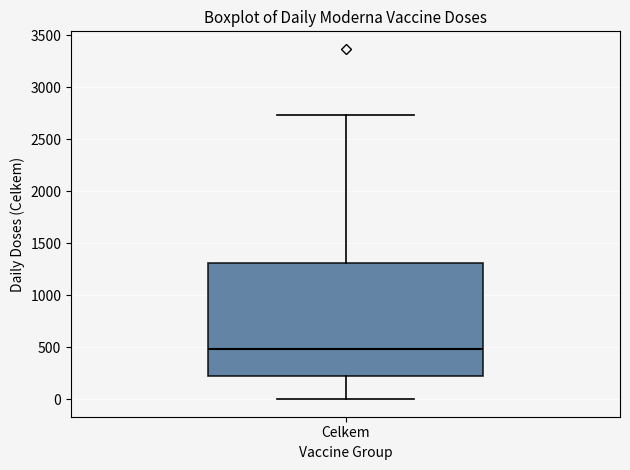

Read this box plot against the y-axis: the position of the median line, the range covered by the box, and the ends of both whiskers. The values are not printed on the chart, so give them approximately, as read against the axis.

median 500, box 200 to 1300, whiskers 0 to 2750